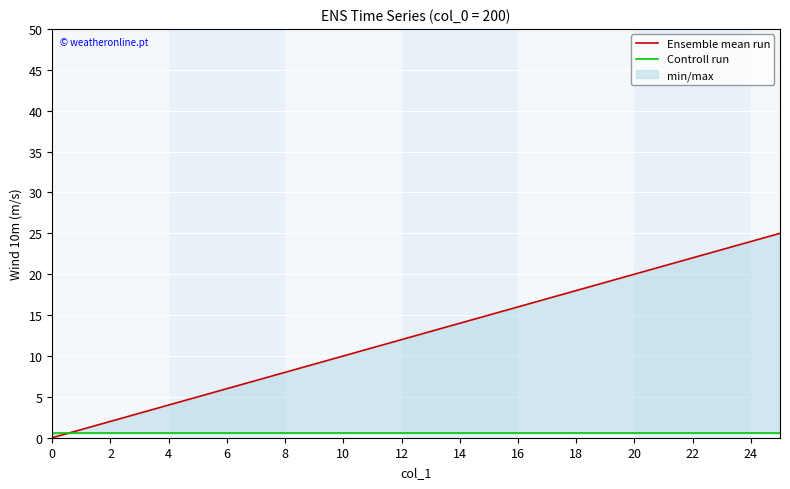

Which series changed the most between 4 and 18?

Ensemble mean run